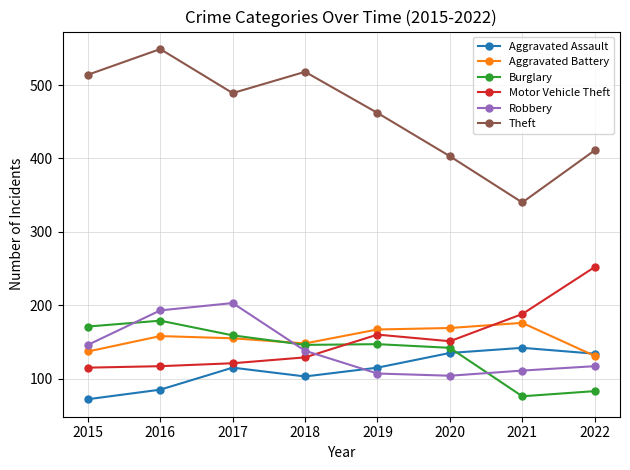

Is the value of Burglary at 2018 greater than the value of Theft at 2022?

No